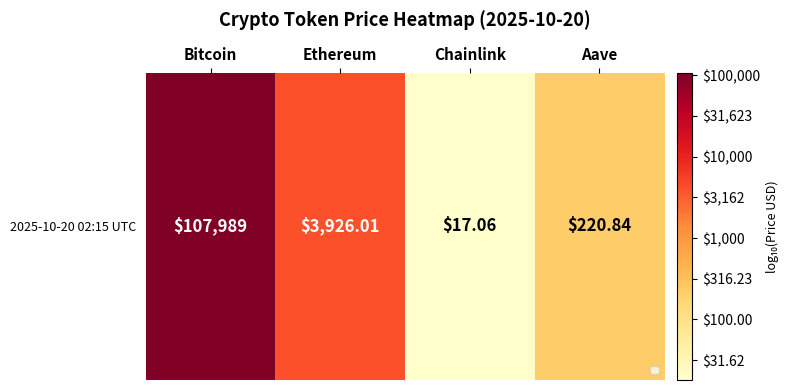

Reading left to right, extract all data points from this chart.

5.0	3.6	1.3	2.3